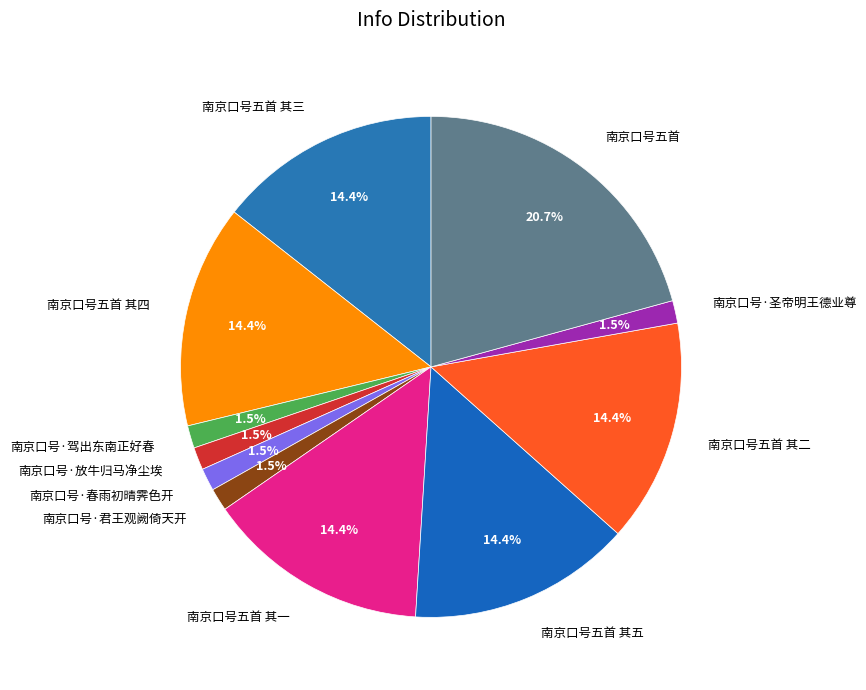

How many segments does this pie chart have?

11